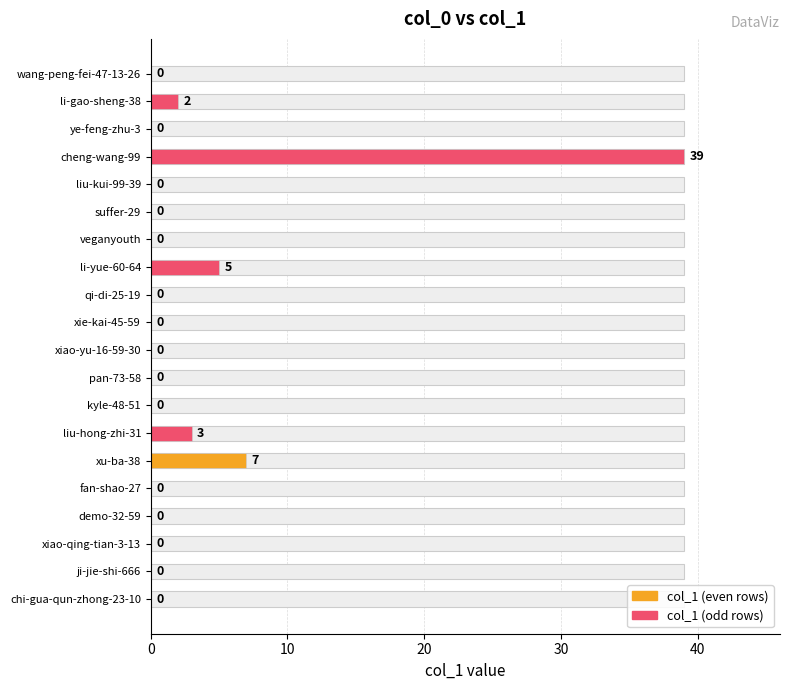

Are the bars horizontal?

Yes